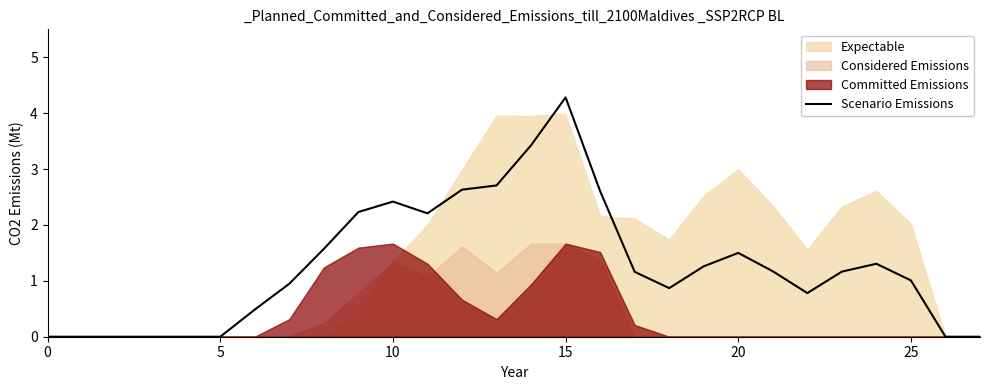

Where is the data nearest to the value 2?

11